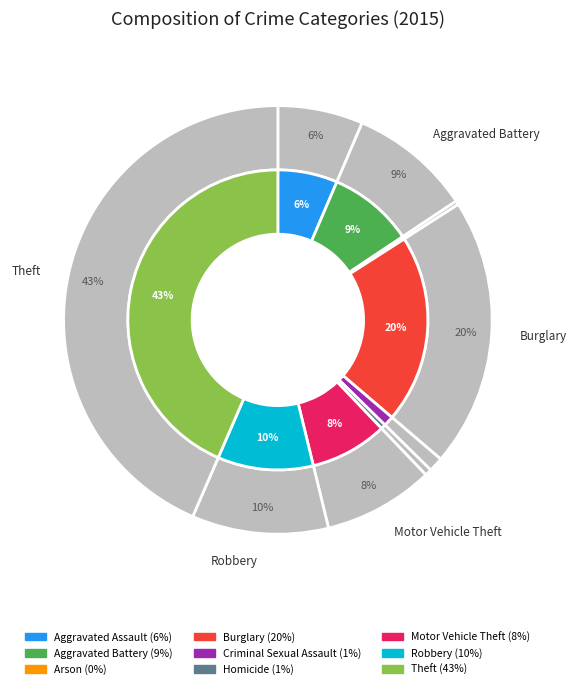

Is there any slice that represents more than half of the pie?

No